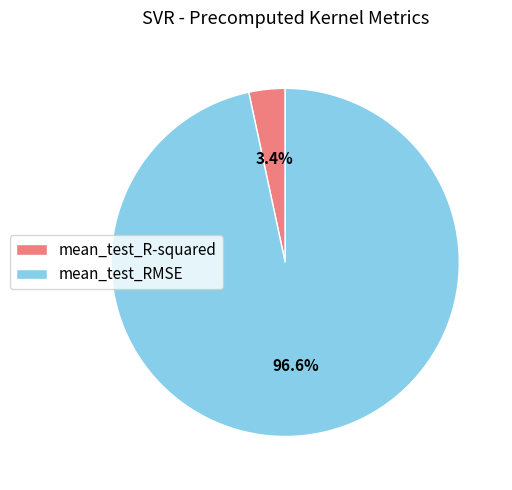

What is the largest slice in the pie chart?

mean_test_RMSE